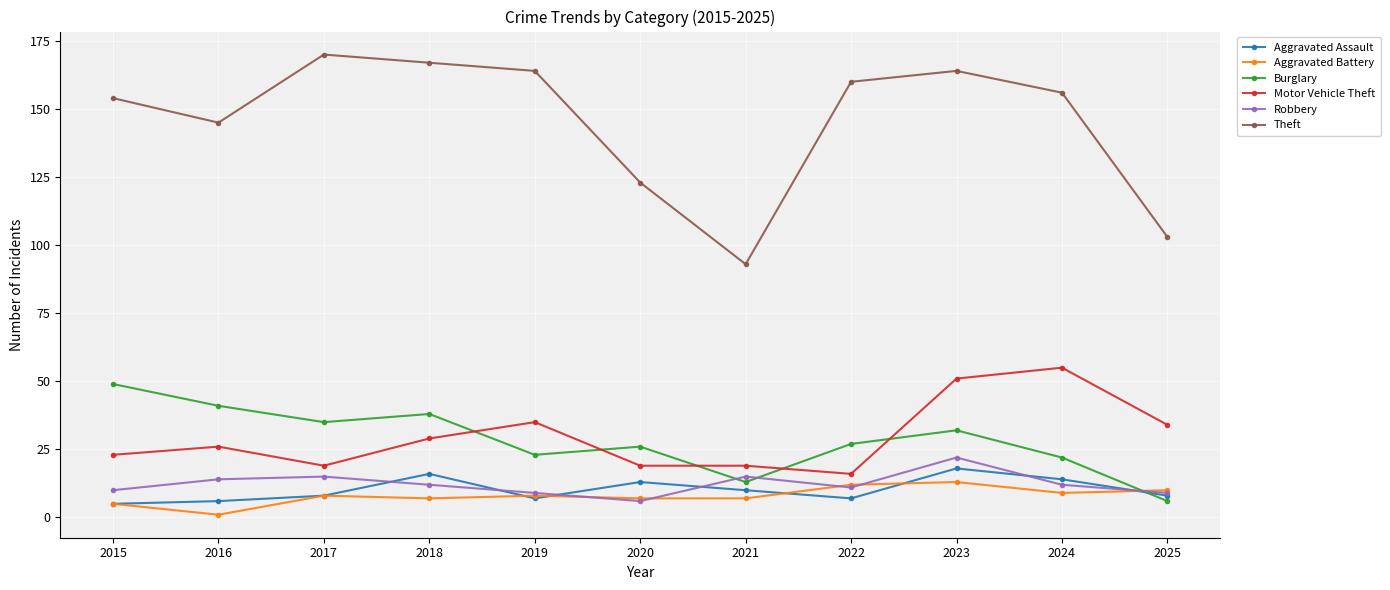

True or false: Theft has more than 0 points higher than both neighbors.

True